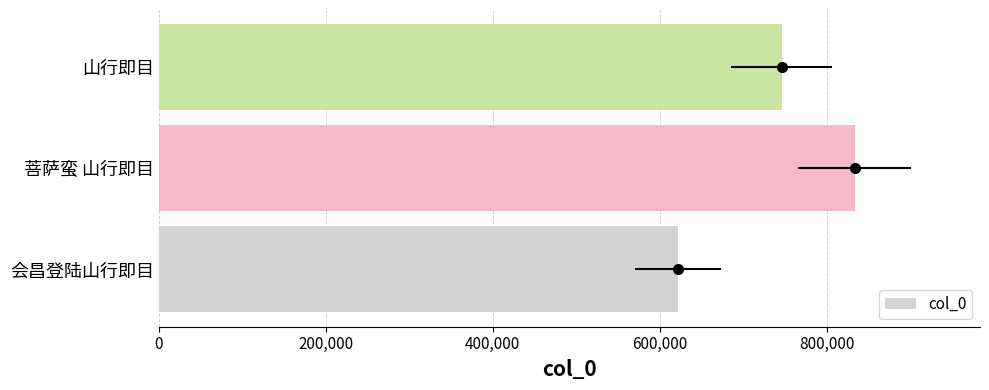

How many distinct data groups are displayed?

1